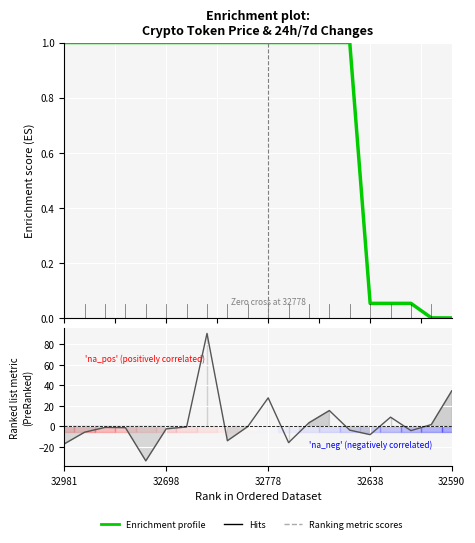

What is the difference between the maximum and second lowest values in the Enrichment profile series?

1.0